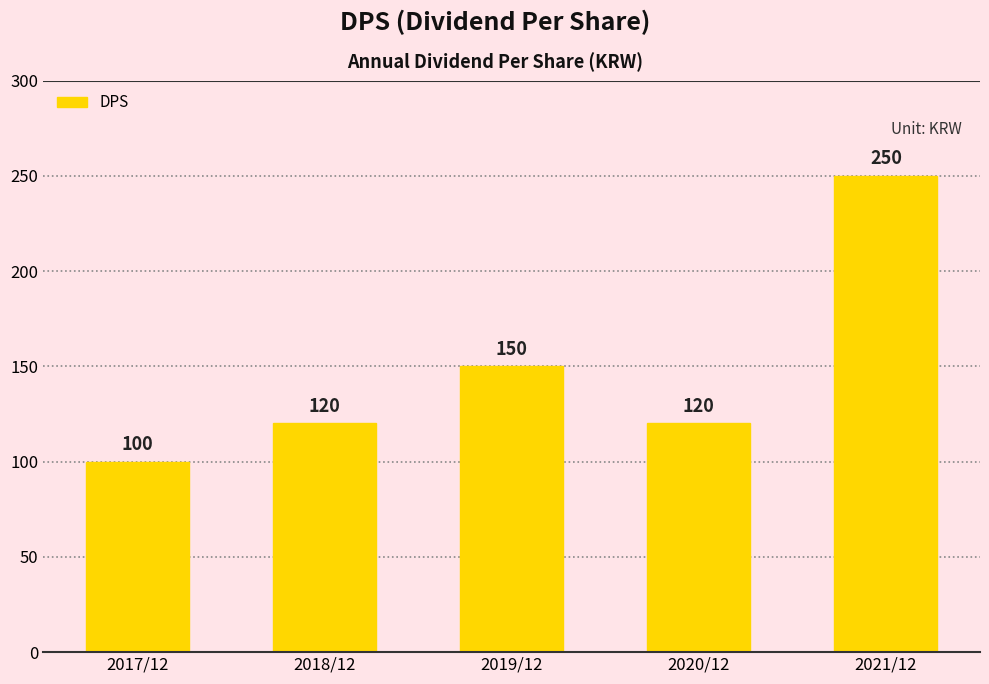

Are the bars grouped side by side (vs. stacked)?

No